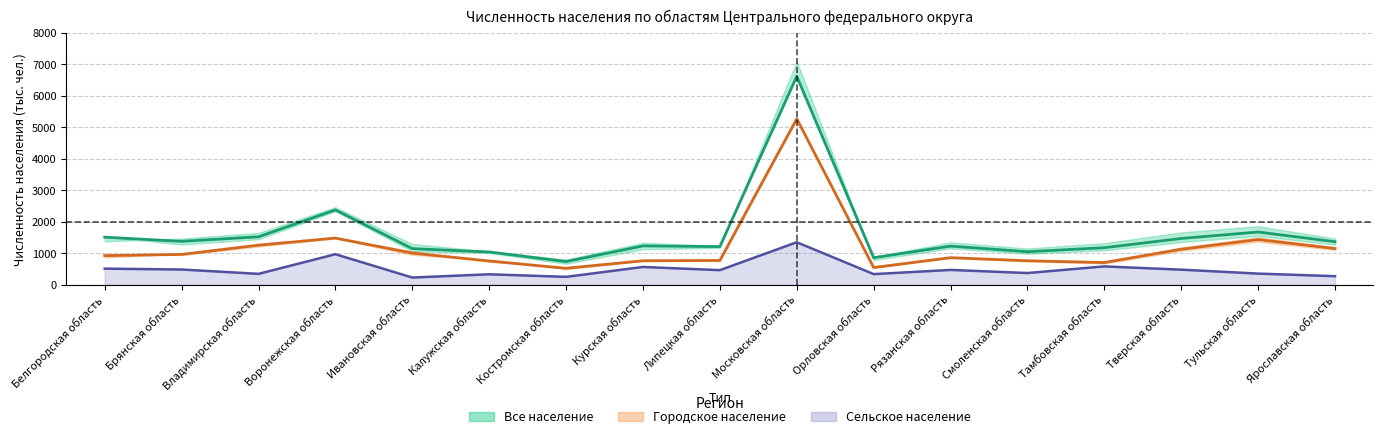

How many interior local valleys does the Все население 2002 series have?

5